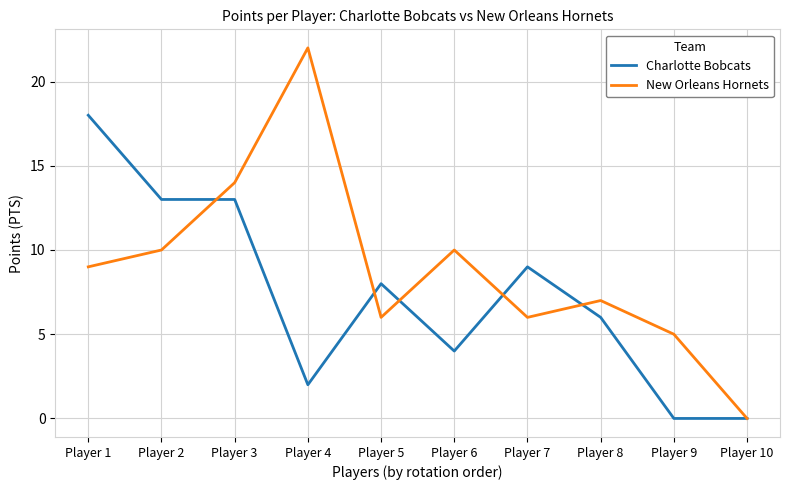

Rank the series by their maximum value, from highest to lowest.

New Orleans Hornets, Charlotte Bobcats